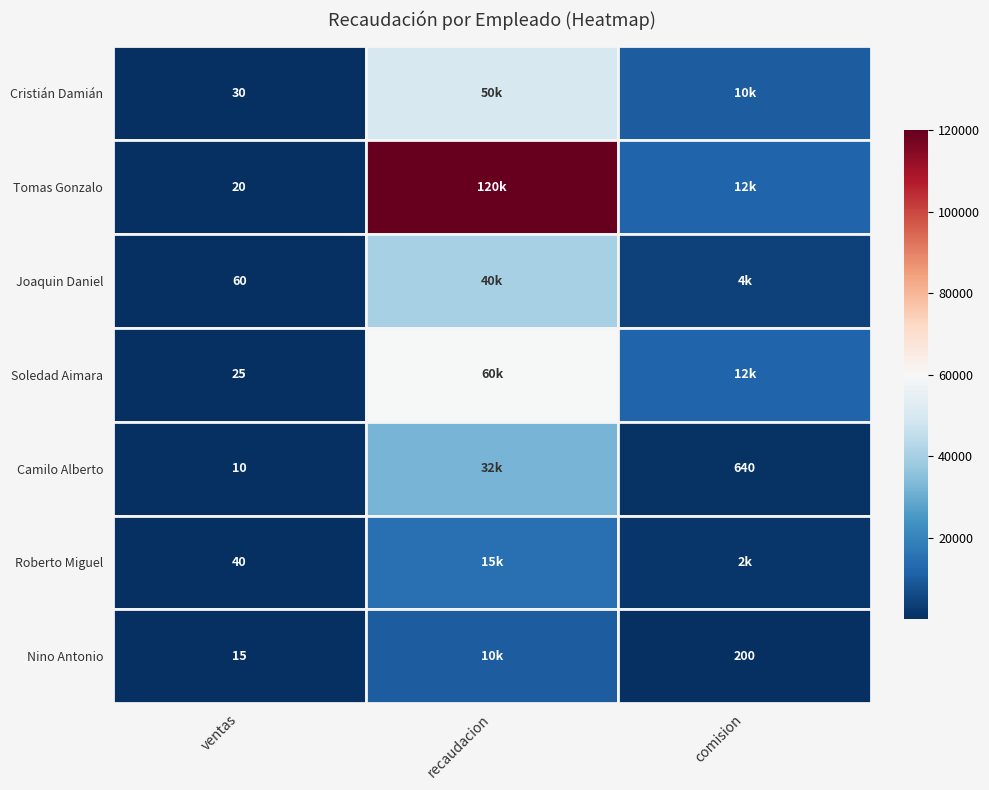

At which label is ventas closest to 35?

ventas